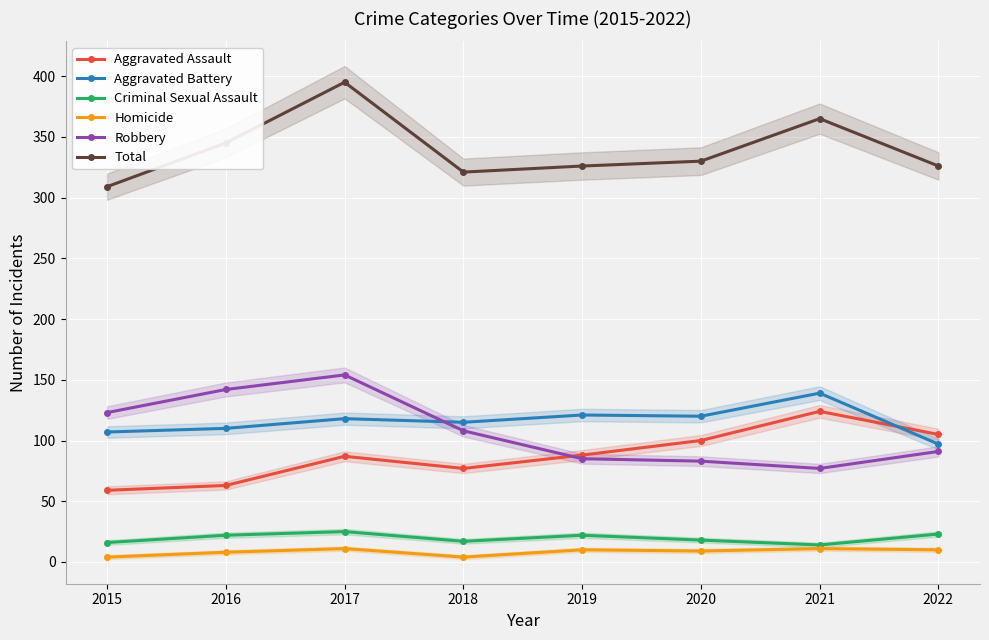

At which category does Homicide reach its first local peak?

2017